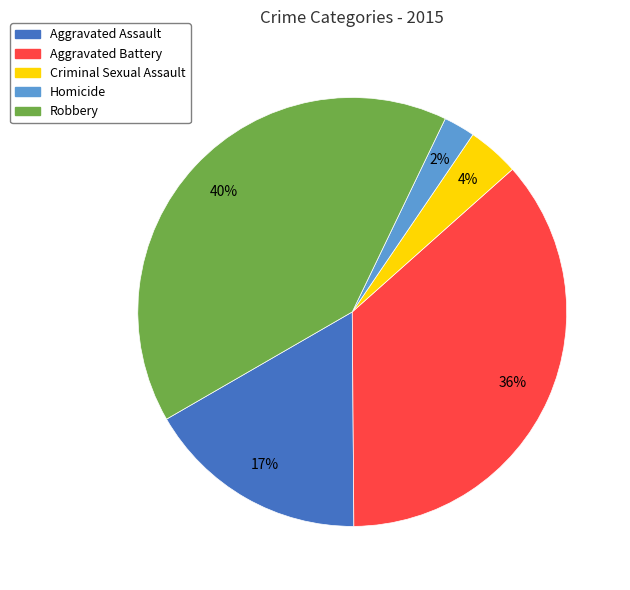

The Aggravated Assault slice represents 17% of the pie. True or false?

True